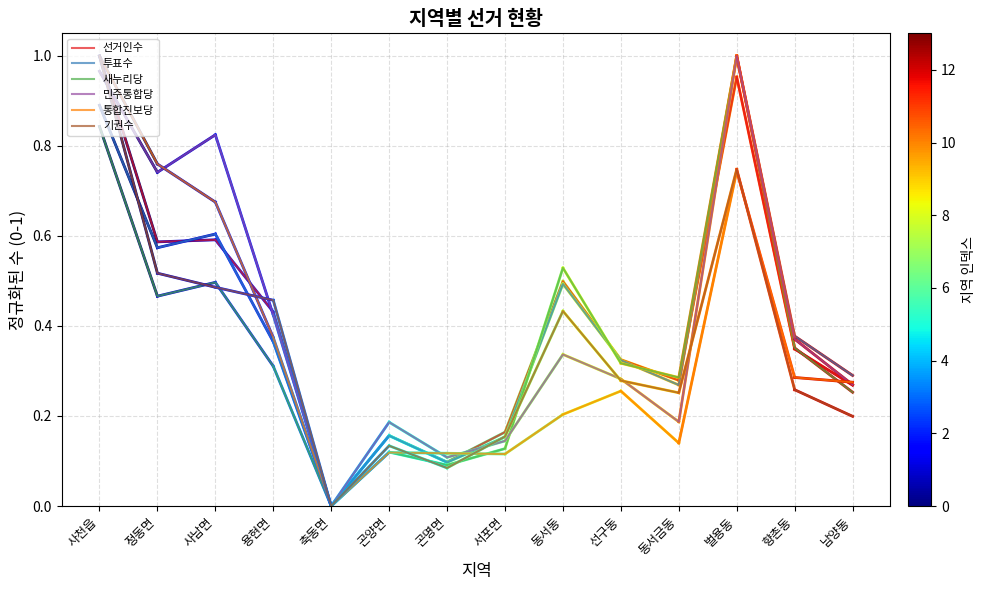

At which category is the sum across all series the highest?

사천읍